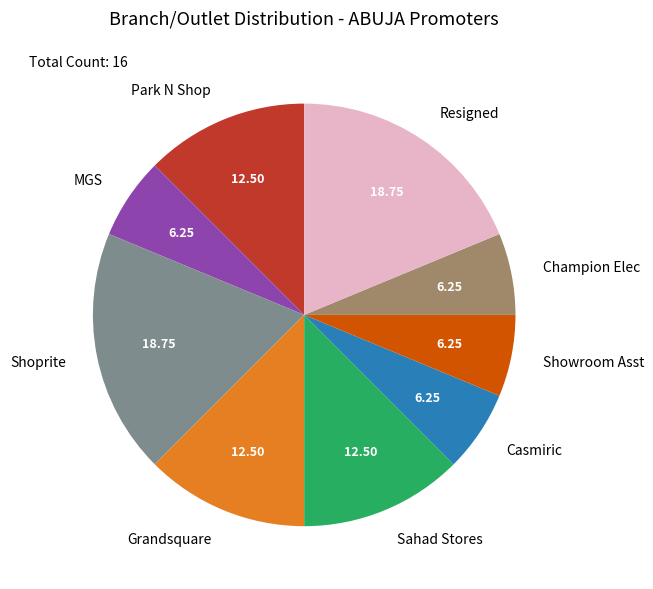

Does Park N Shop represent more than half of the total?

No